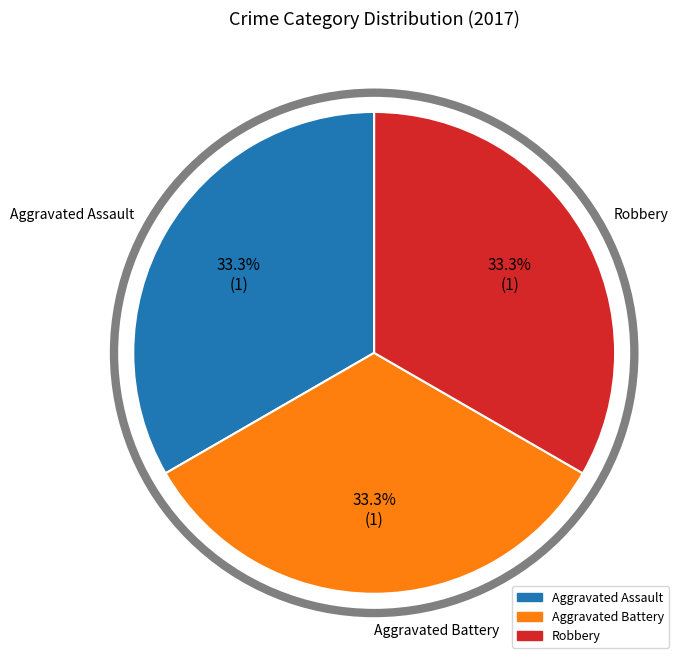

Does any single category account for the majority?

No